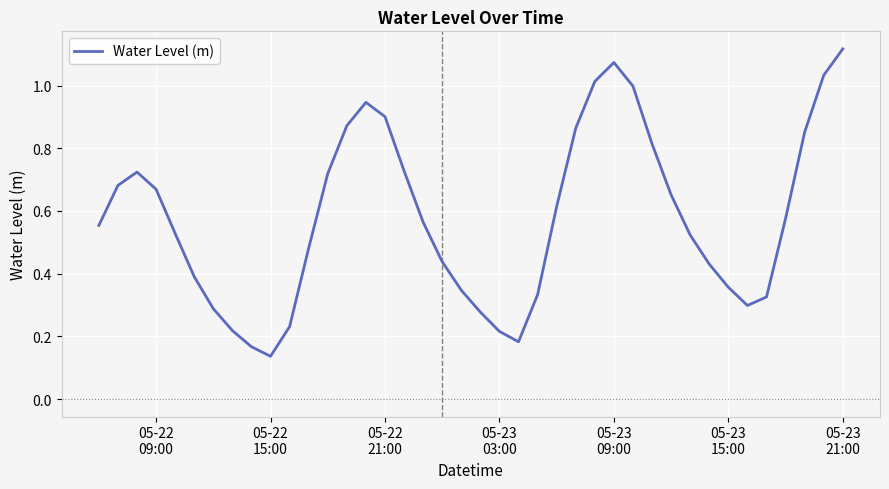

Reading left to right, extract all data points from this chart.

0.6	0.7	0.7	0.7	0.5	0.4	0.3	0.2	0.2	0.1	0.2	0.5	0.7	0.9	0.9	0.9	0.7	0.6	0.4	0.3	0.3	0.2	0.2	0.3	0.6	0.9	1.0	1.1	1.0	0.8	0.7	0.5	0.4	0.4	0.3	0.3	0.6	0.9	1.0	1.1